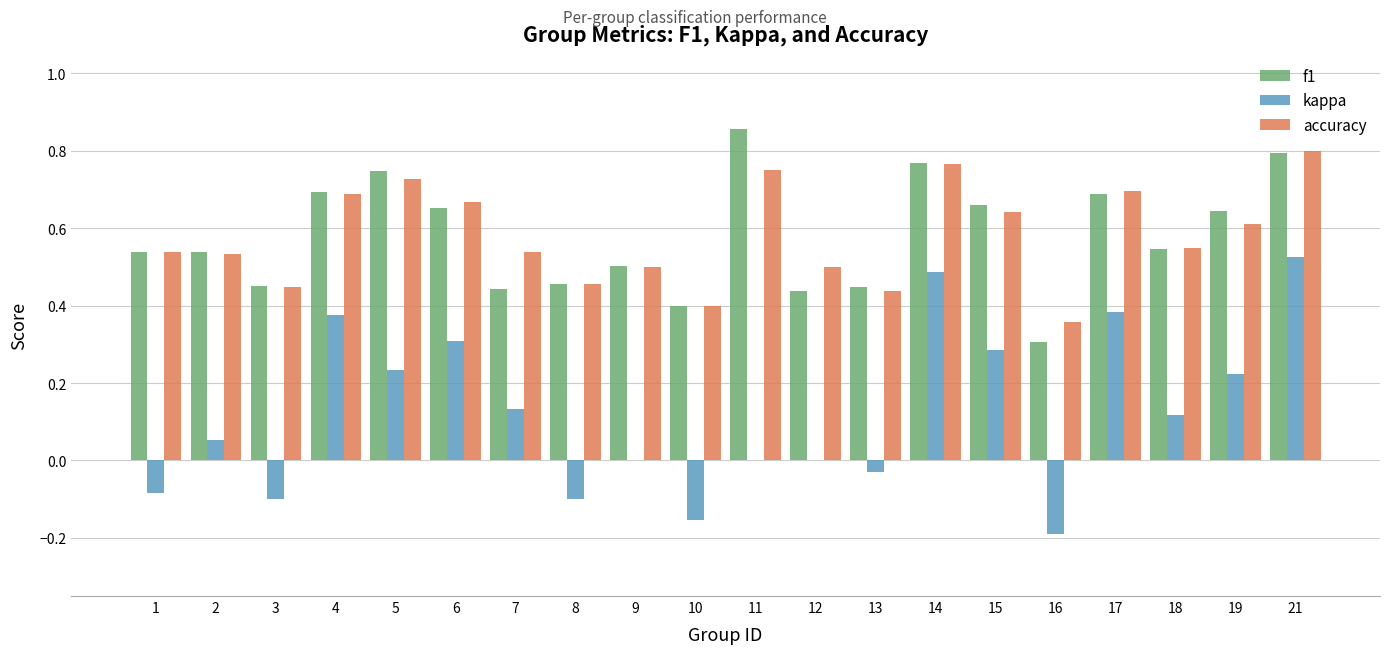

Which series changed the most between 11 and 12?

f1